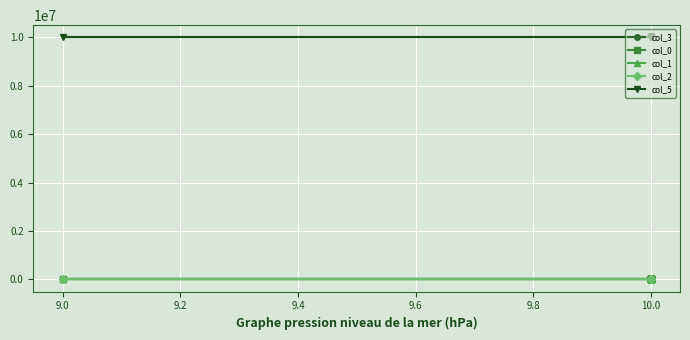

Count the number of categories in the chart.

12